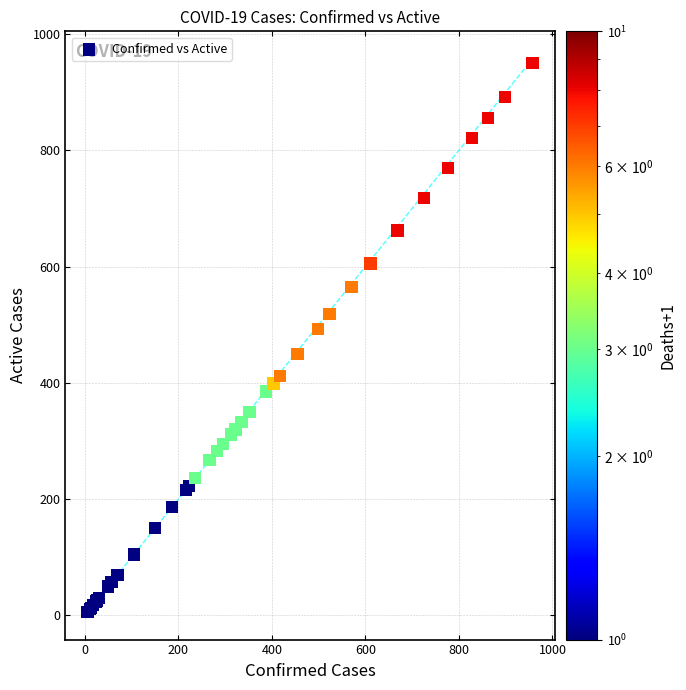

What Y value in the scatter plot is closest to 478?

493